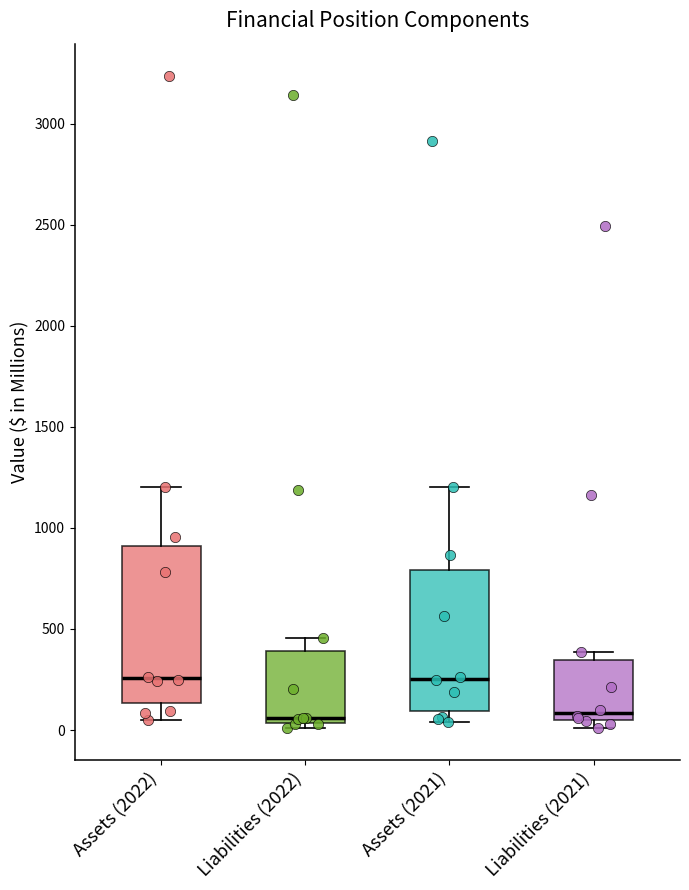

Reading left to right, read every box against the y-axis: the position of its median line, the range the box covers, and the ends of its whiskers. The values are not printed on the chart, so give them approximately, as read against the axis.

Assets (2022): median 250, box 150 to 900, whiskers 50 to 1200
Liabilities (2022): median 50 (just above the box's lower edge), box 50 to 400, whiskers 0 to 450
Assets (2021): median 250, box 100 to 800, whiskers 50 to 1200
Liabilities (2021): median 100, box 50 to 350, whiskers 0 to 400